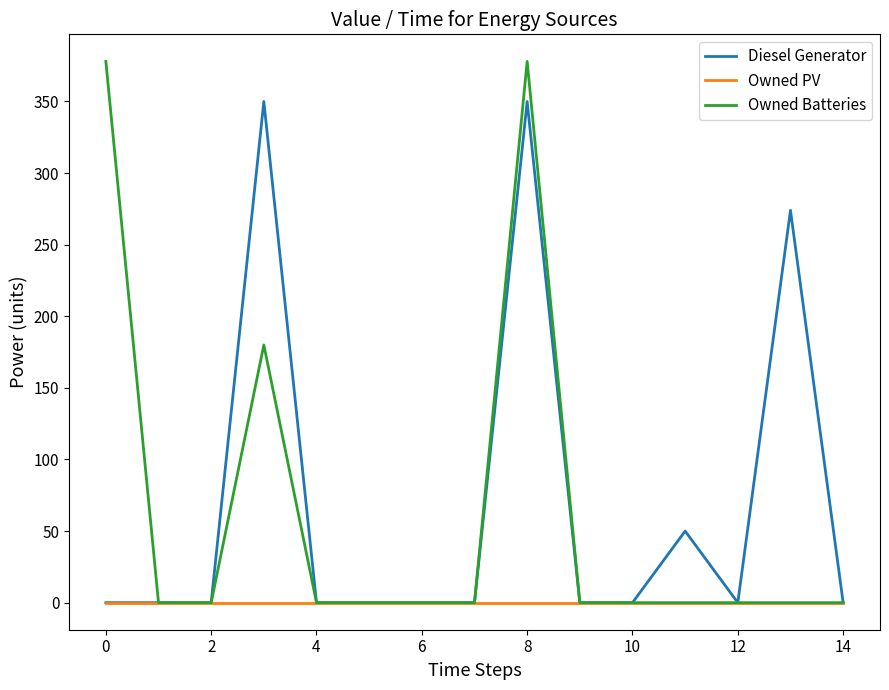

What are all the series names shown in the legend?

Diesel Generator, Owned PV, Owned Batteries